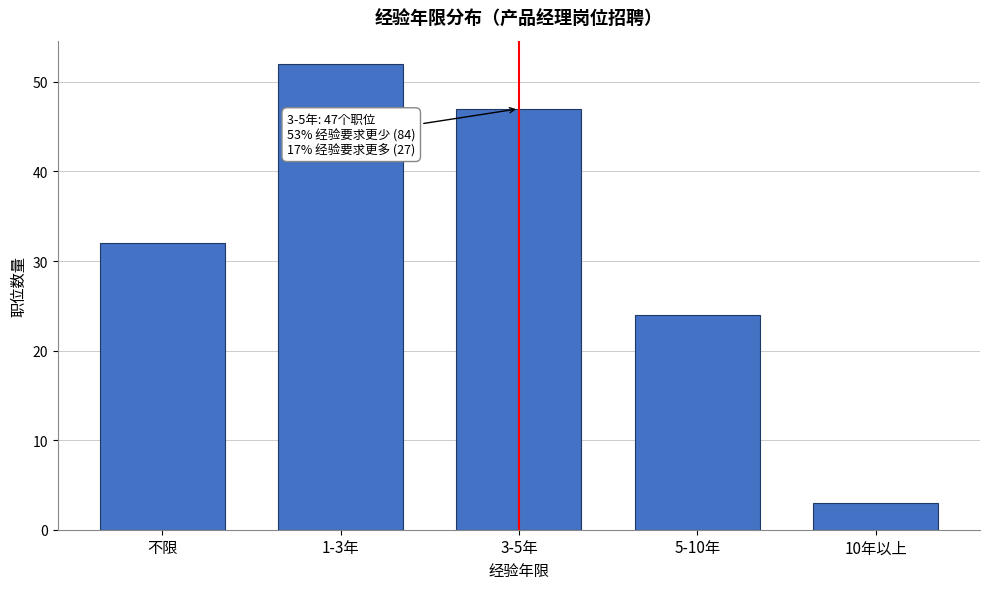

Reading right to left, list all the values displayed in this chart.

3	24	47	52	32